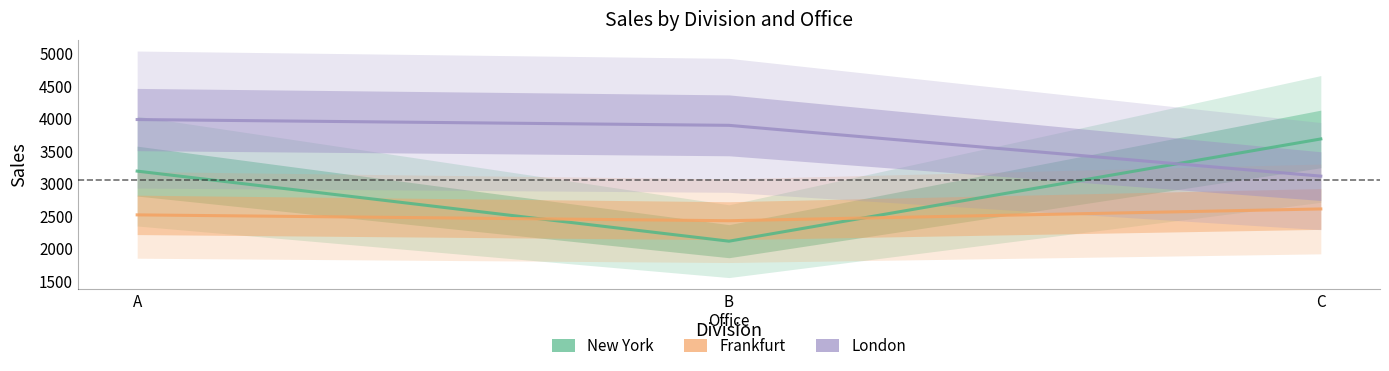

What is the sum of all Frankfurt values?

7564